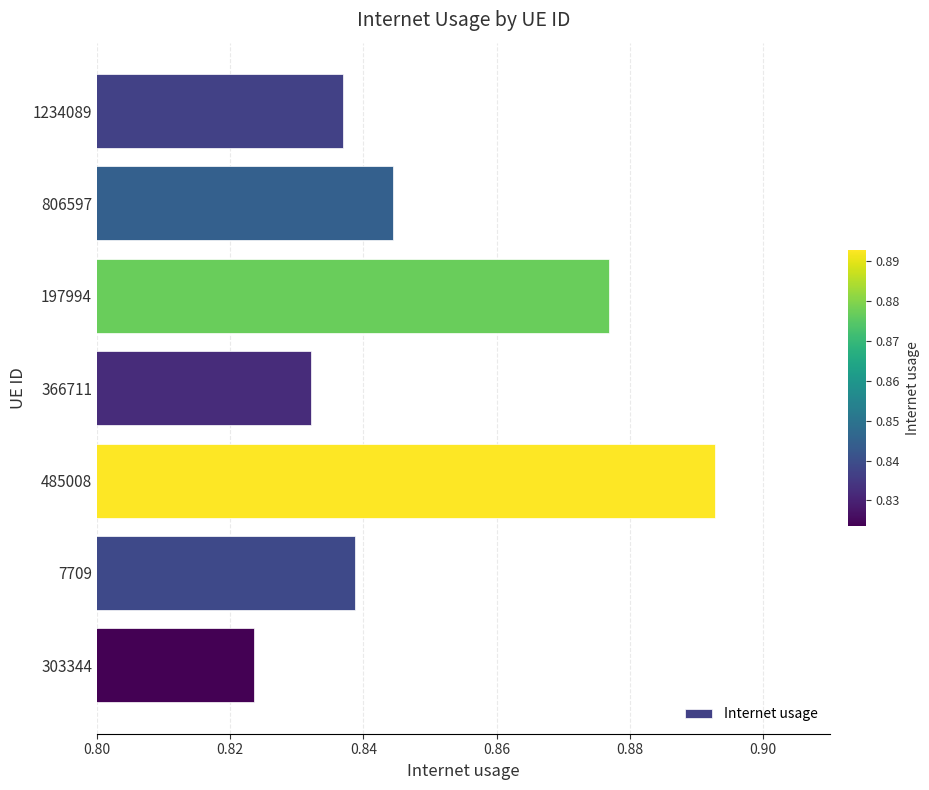

What is the sum of all values?

5.9